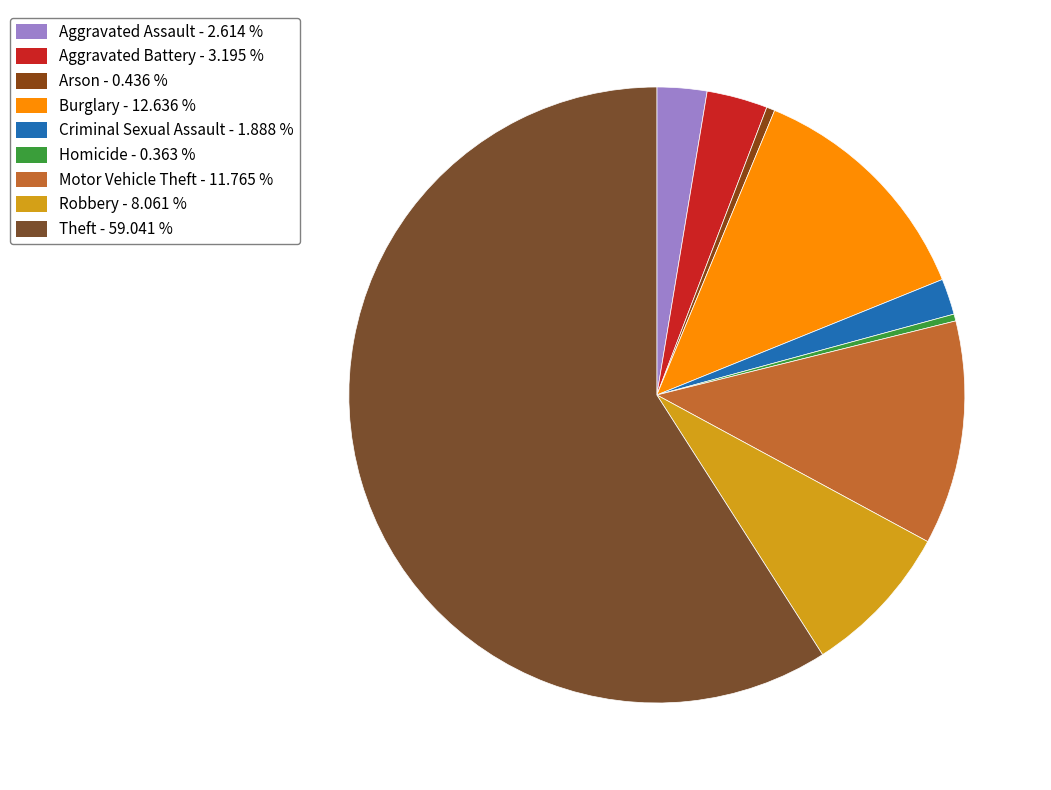

What is the total percentage of Burglary and Aggravated Battery?

15.8%